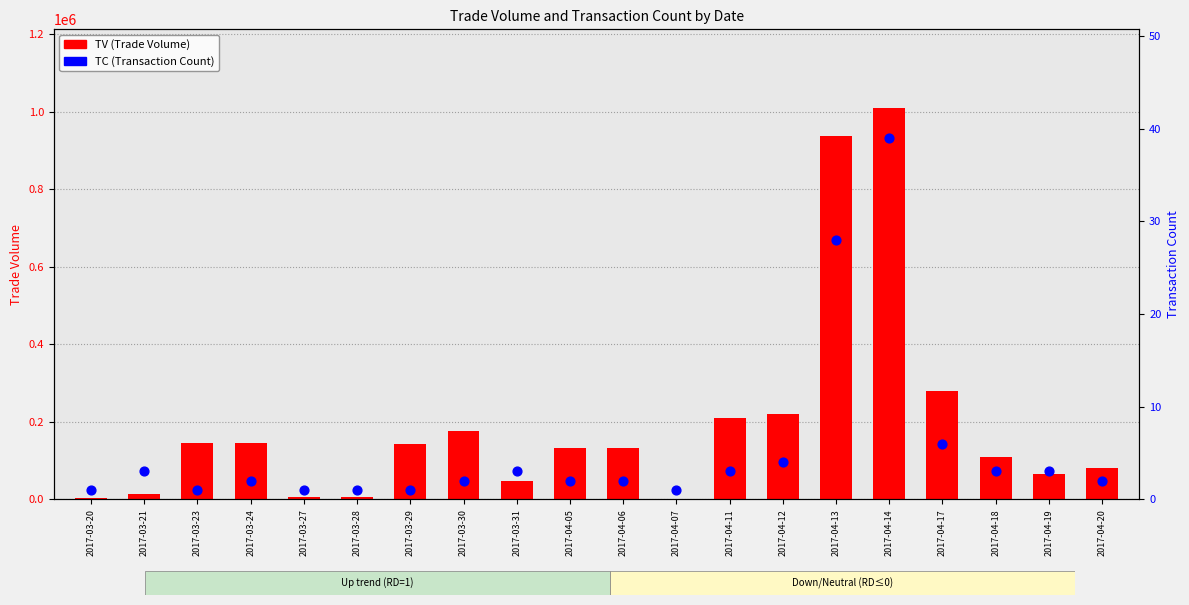

What are all the series names shown in the legend?

TV (Trade Volume), TC (Transaction Count)